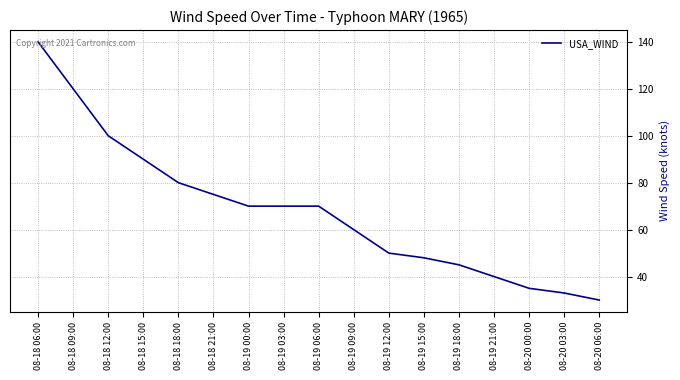

Approximately how many times larger is the value at 08-19 03:00 compared to 08-19 00:00?

1.0